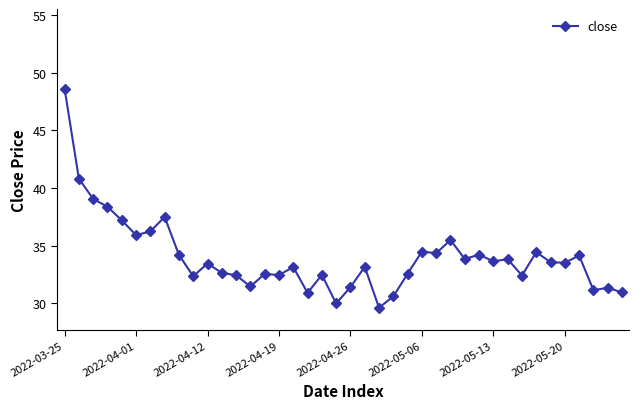

How many lines are shown in the chart?

1